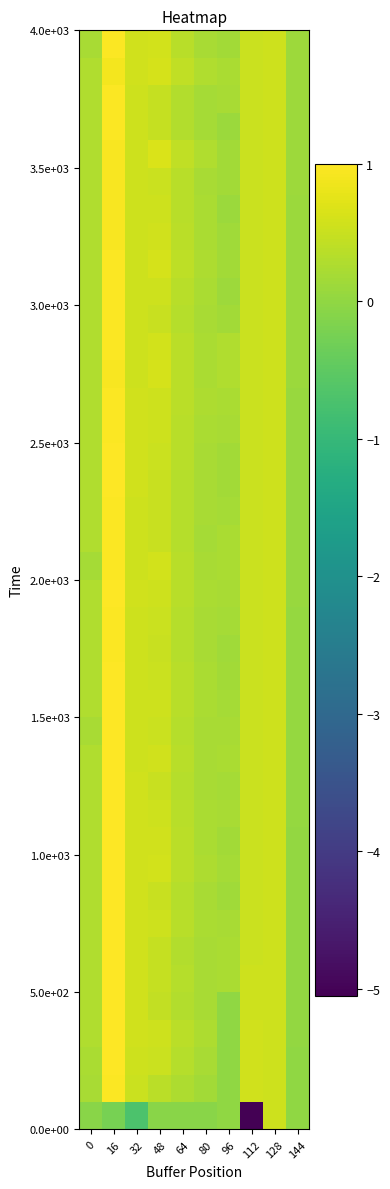

At how many categories does at least one series exceed -2?

10